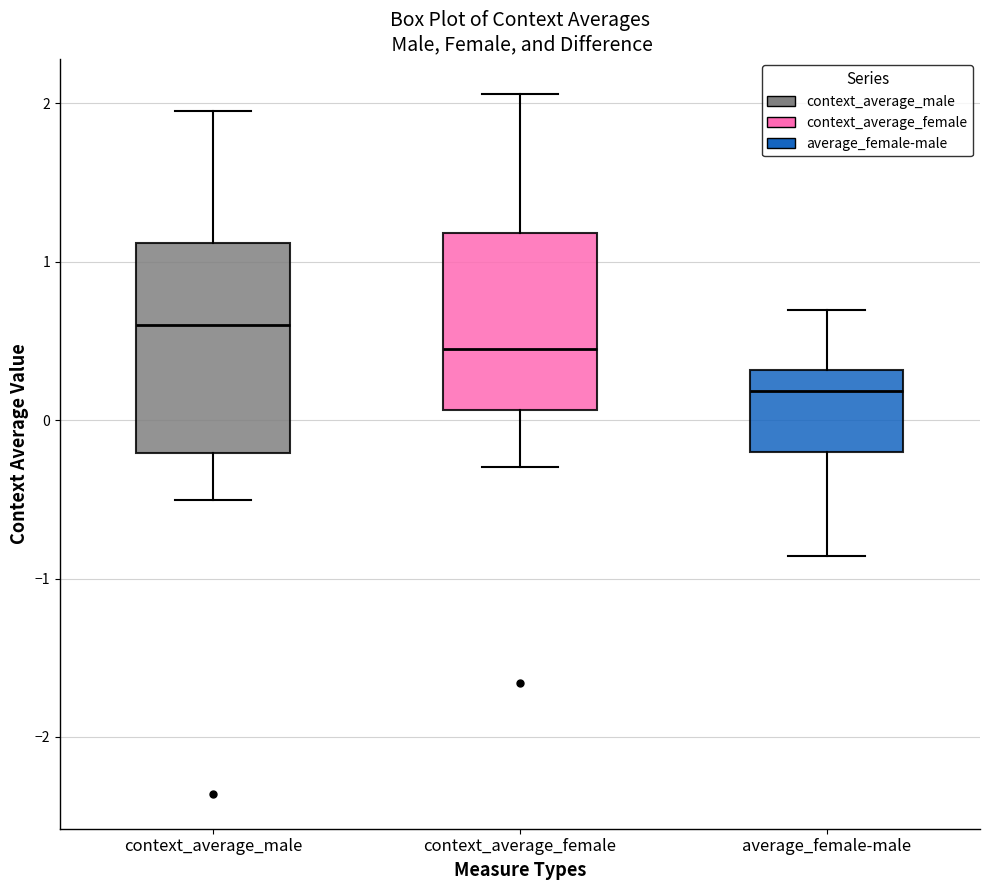

Reading left to right, read every box against the y-axis: the position of its median line, the range the box covers, and the ends of its whiskers. The values are not printed on the chart, so give them approximately, as read against the axis.

context_average_male: median 0.6, box -0.2 to 1.1, whiskers -0.5 to 2.0
context_average_female: median 0.4, box 0.1 to 1.2, whiskers -0.3 to 2.1
average_female-male: median 0.2, box -0.2 to 0.3, whiskers -0.9 to 0.7